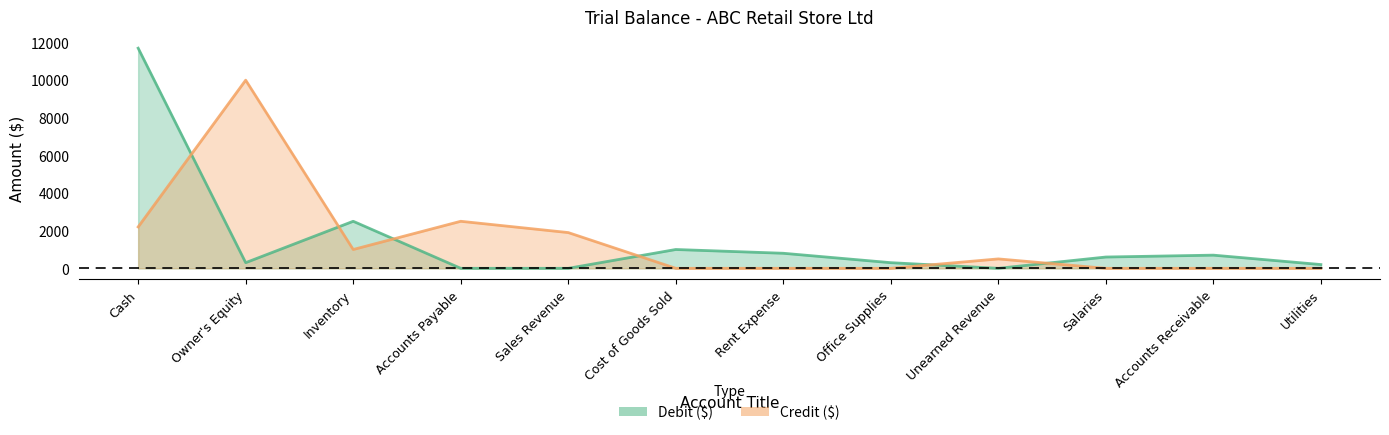

At which label does Credit ($) reach its peak?

Owner's Equity